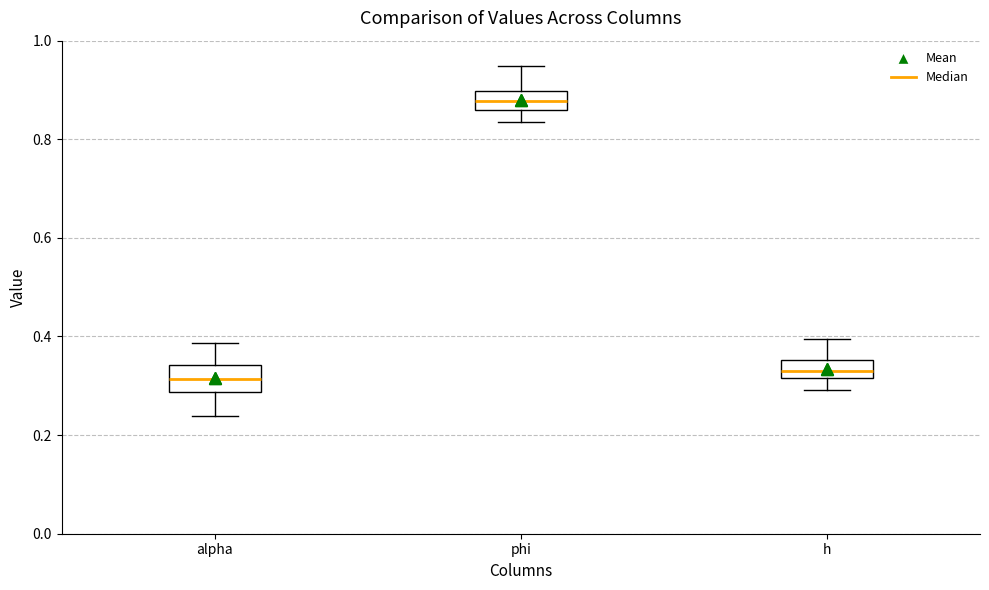

Reading left to right, transcribe this box plot: for each box, give where its median line is, the range the box spans, and where its two whiskers end, as read against the y-axis. The values are not printed on the chart, so give them approximately, as read against the axis.

alpha: median 0.32, box 0.28 to 0.34, whiskers 0.24 to 0.38
phi: median 0.88, box 0.86 to 0.90, whiskers 0.84 to 0.94
h: median 0.34, box 0.32 to 0.36, whiskers 0.30 to 0.40